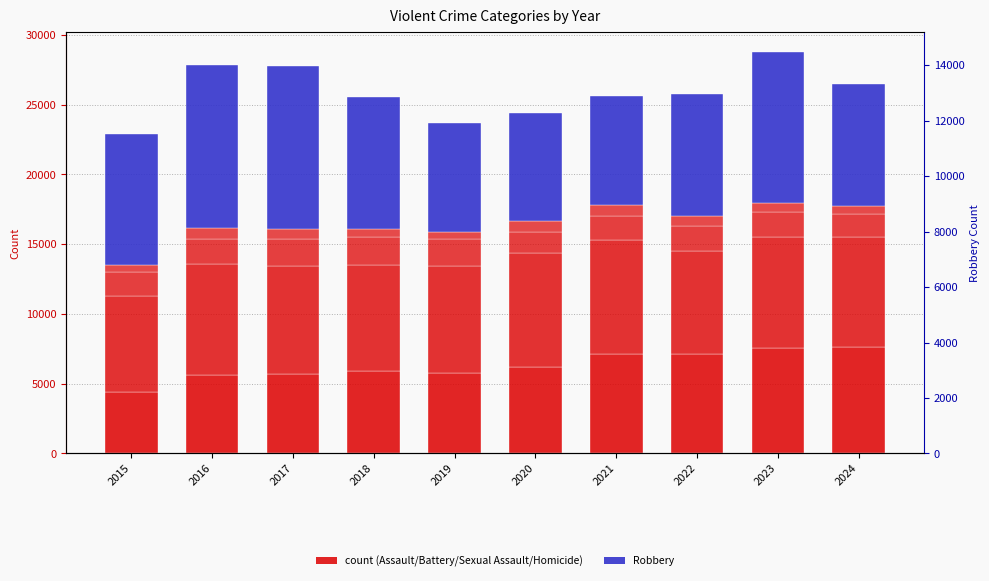

How many groups of bars are there?

10